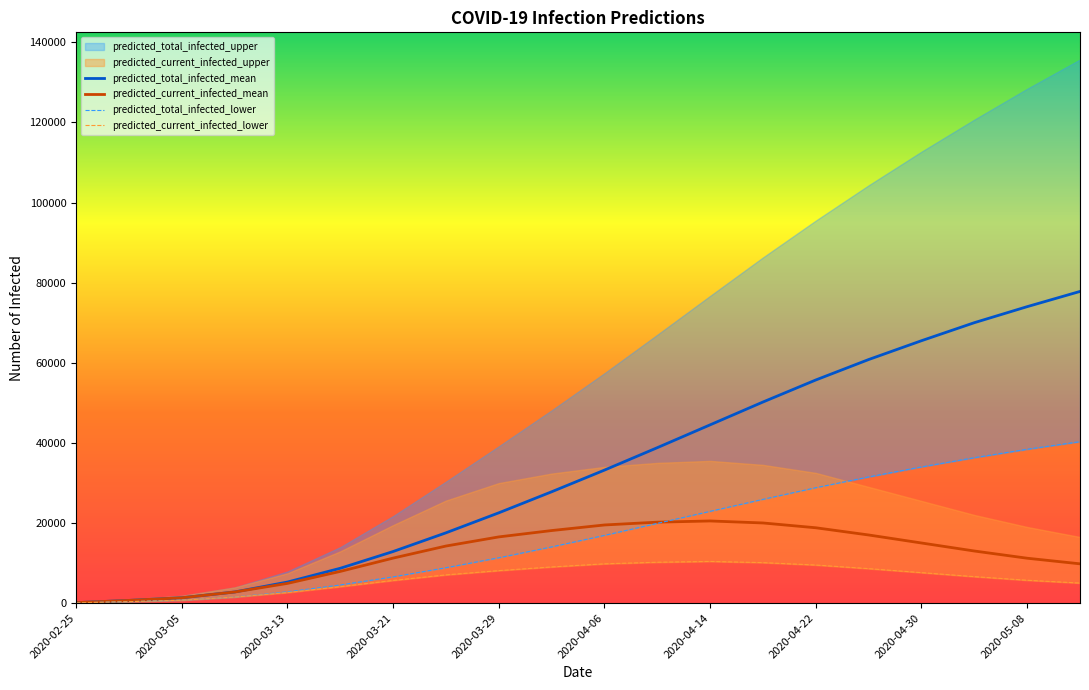

The value of predicted_total_infected_mean at 2020-05-08 is 123283. True or false?

False